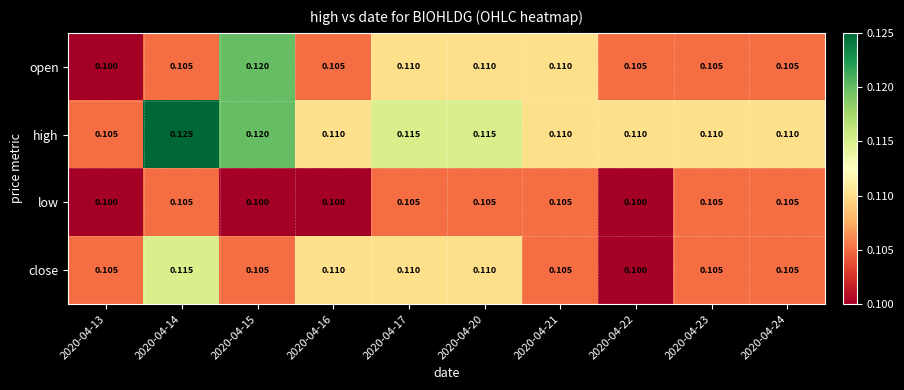

Which series has the largest total across all categories?

high